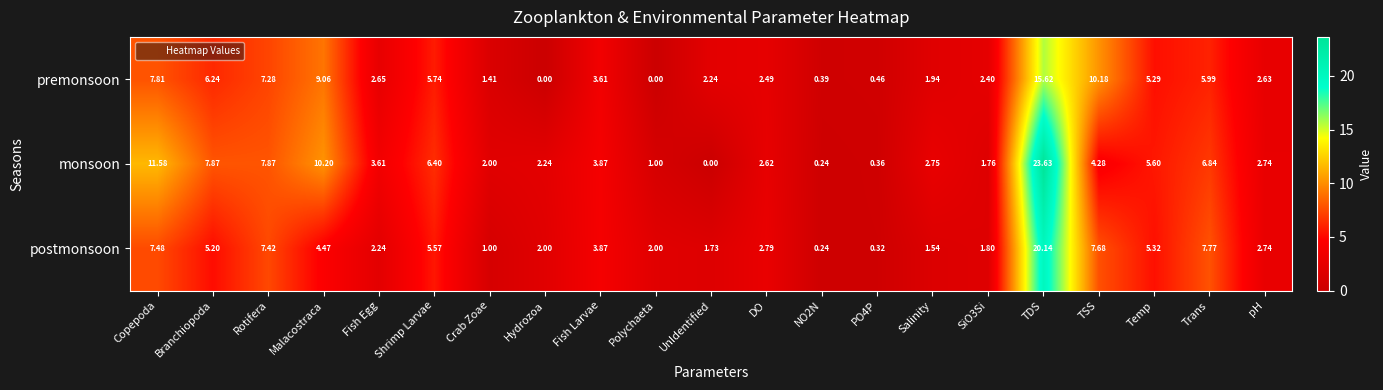

Which series has the largest range (max minus min)?

monsoon